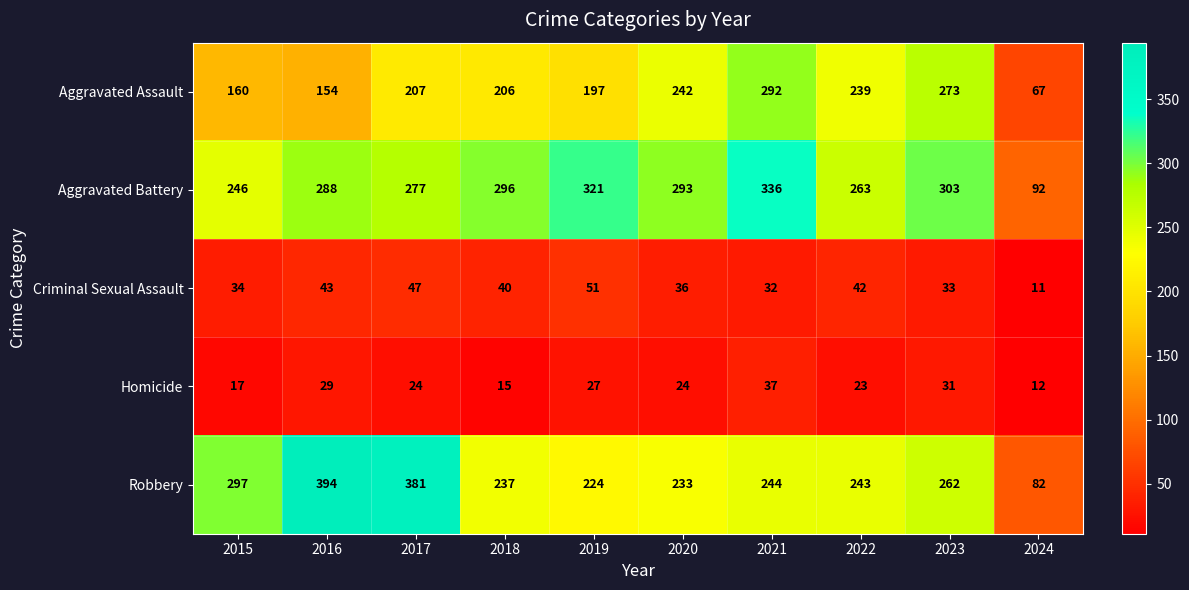

What is the lowest value of the Robbery series?

82